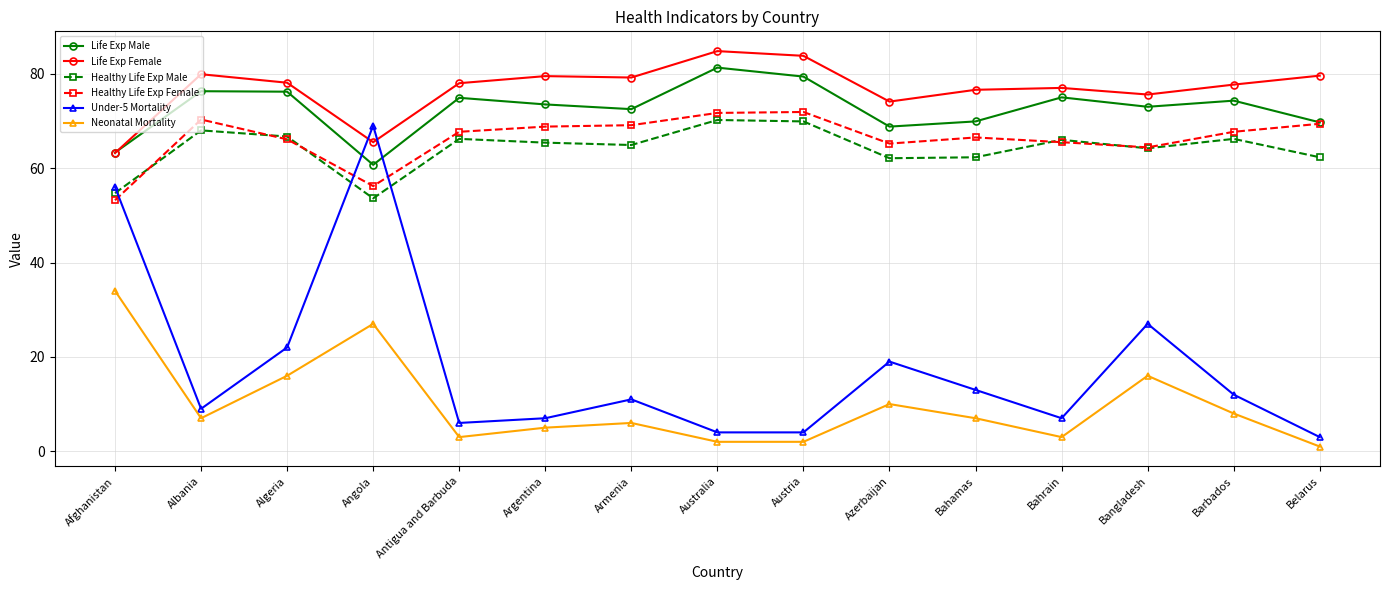

Is this an area chart (filled region under the line)?

No